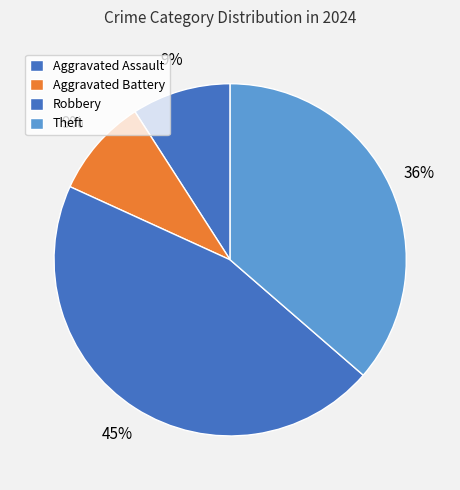

The Aggravated Assault slice represents 9% of the pie. True or false?

True